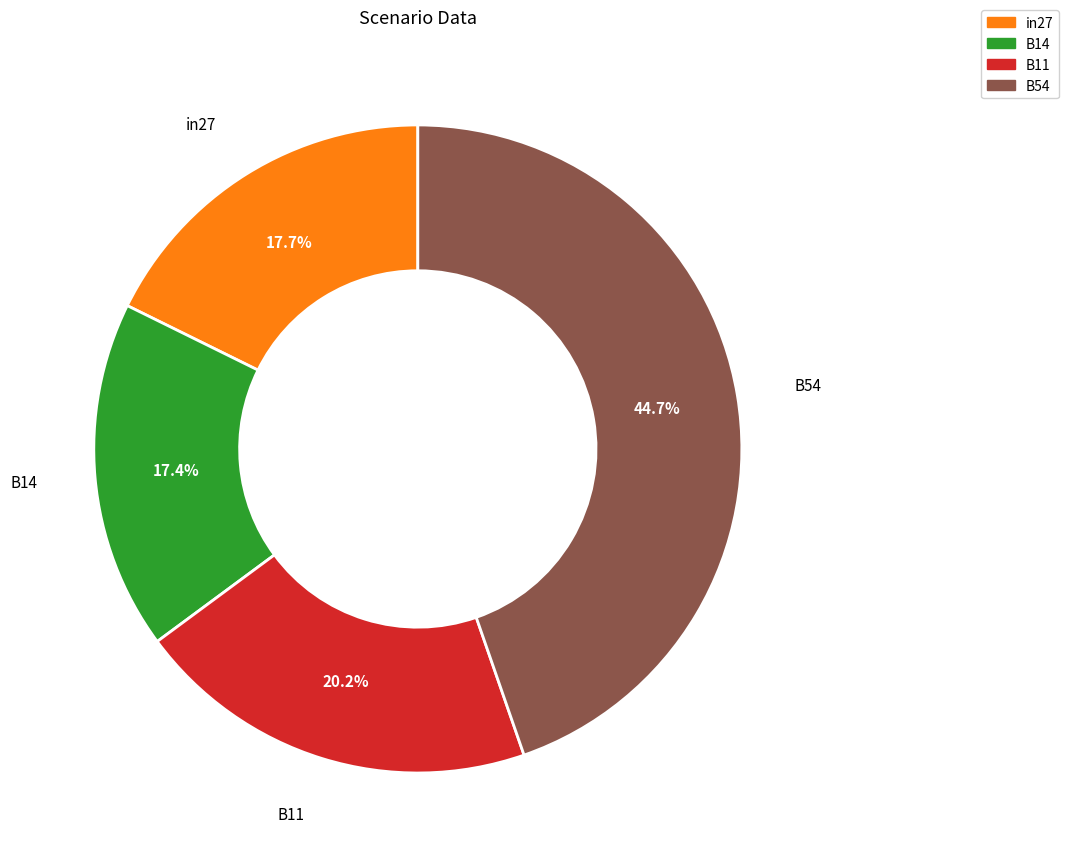

What is the ratio of the value at B14 to the value at B11?

0.9